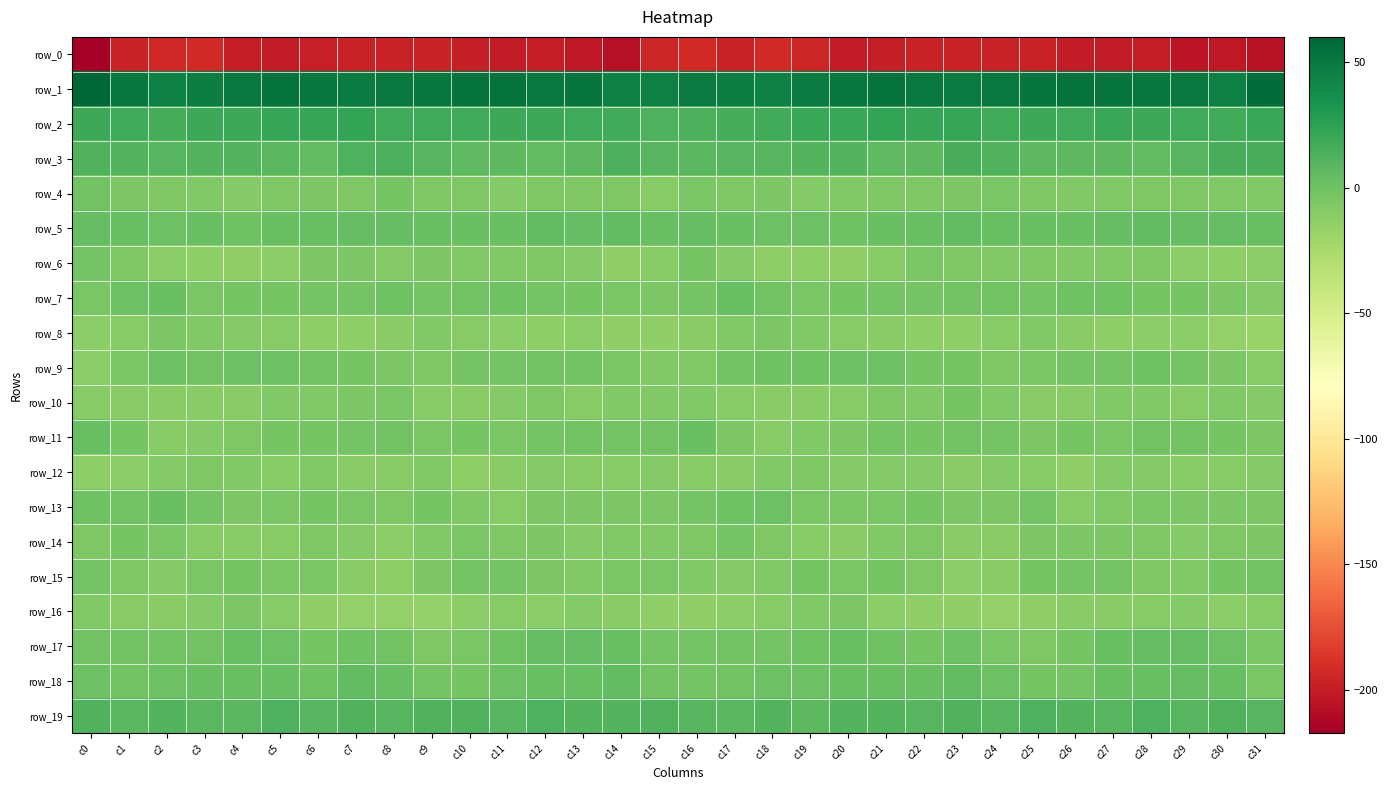

What is the total value across all series at c6?

-184.9